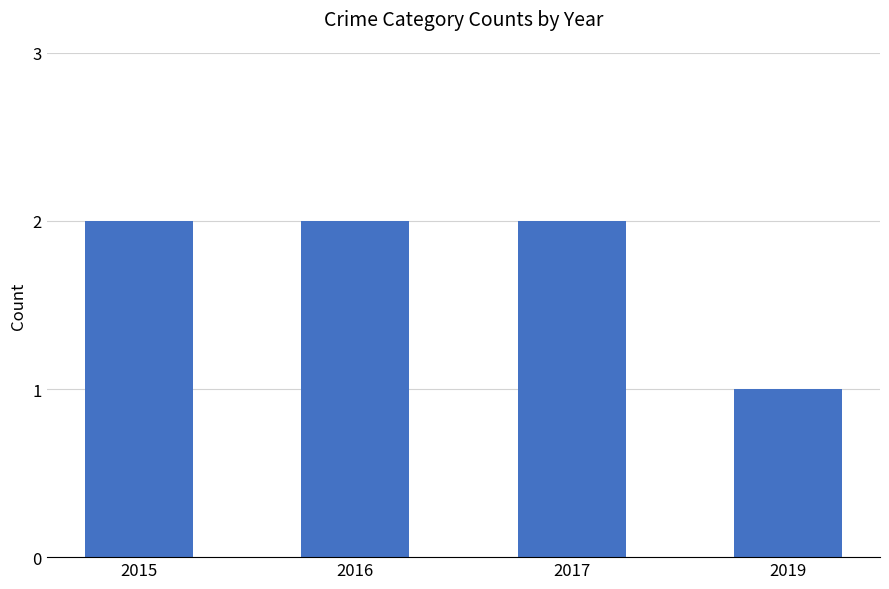

Read the value at 2017.

2